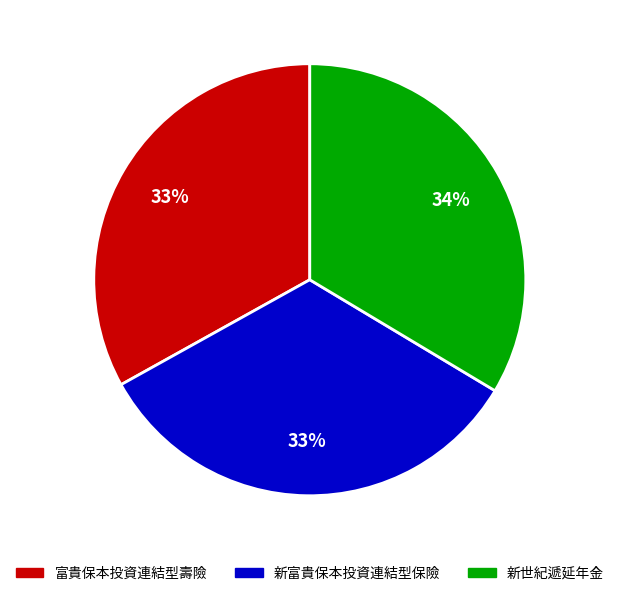

Does any single category account for the majority?

No